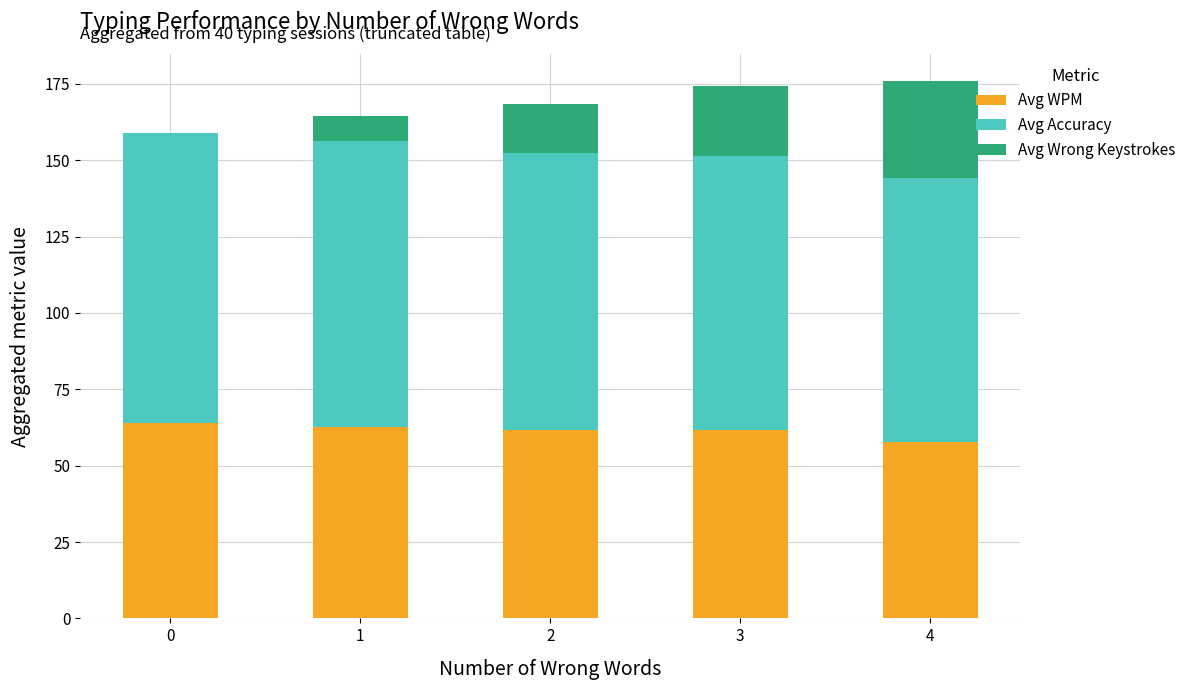

What is the highest value of the Avg WPM series?

64.0